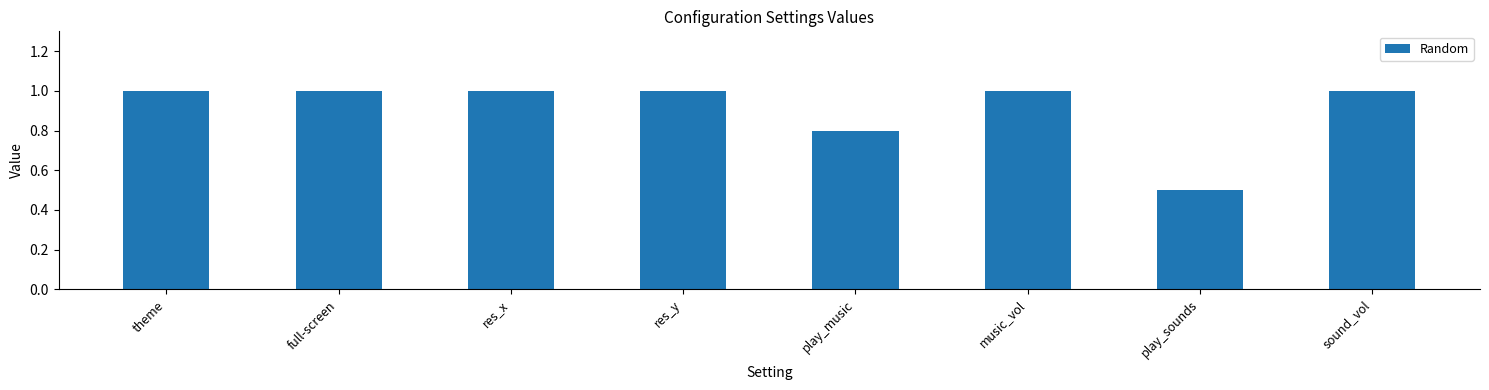

Are the bars horizontal?

No